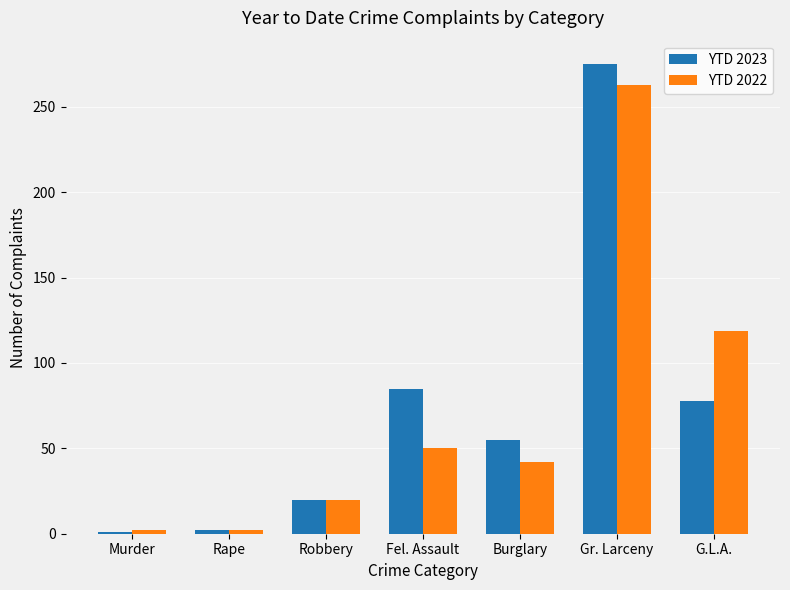

How many groups of bars are there?

7